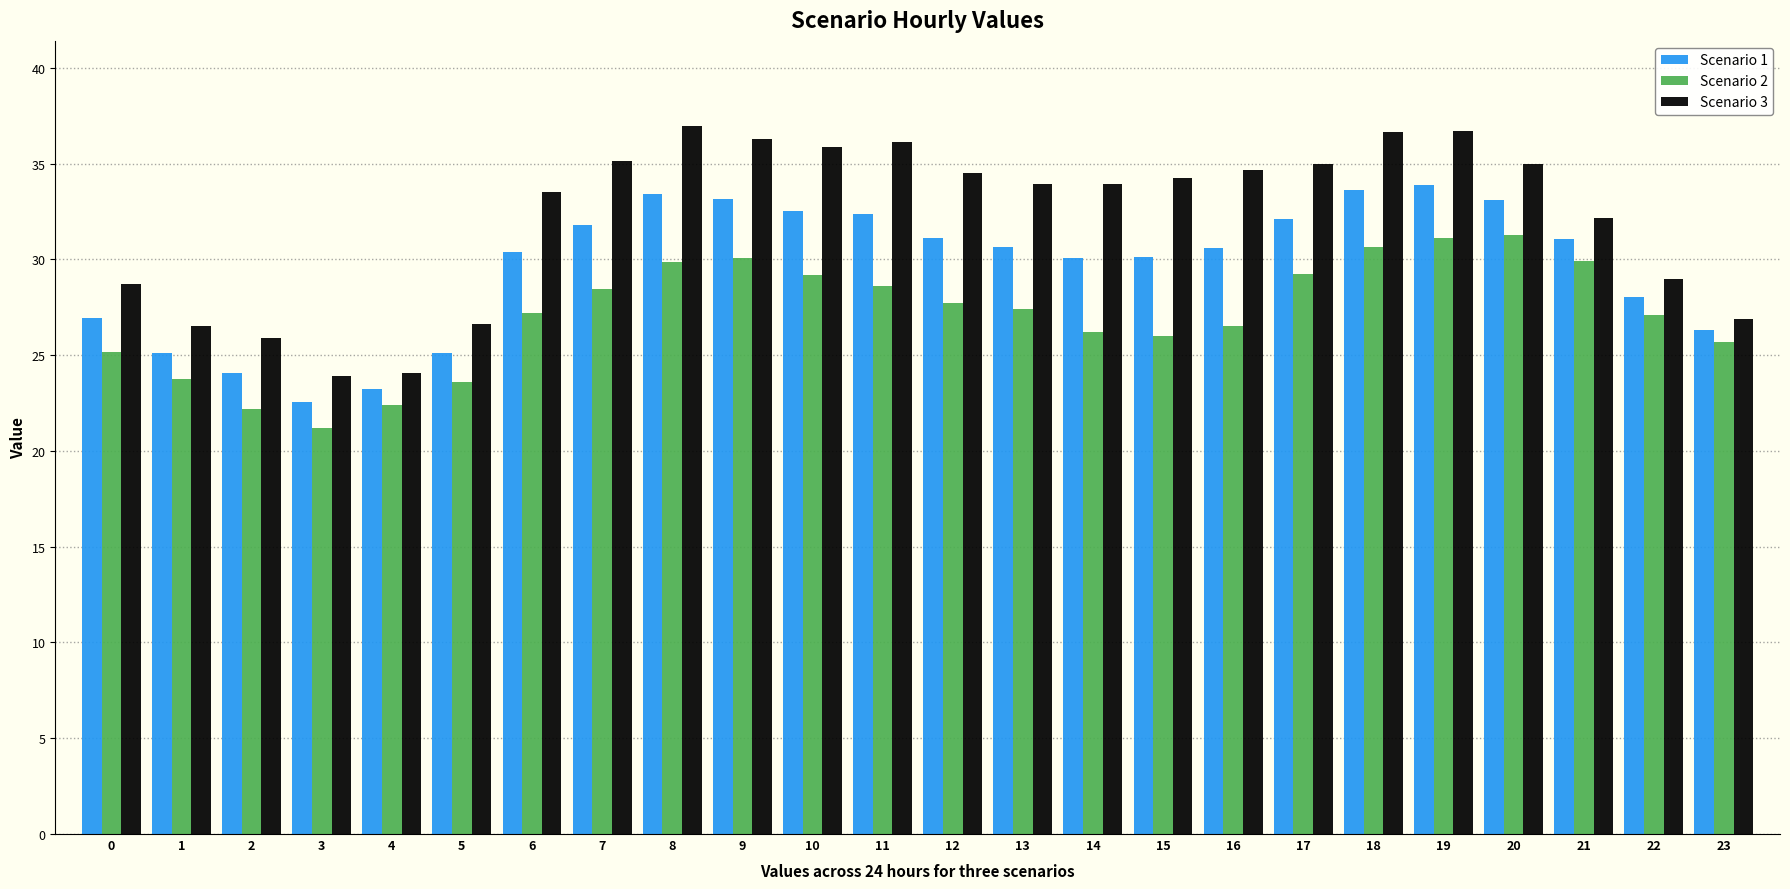

Which series has the largest total across all categories?

Scenario 3